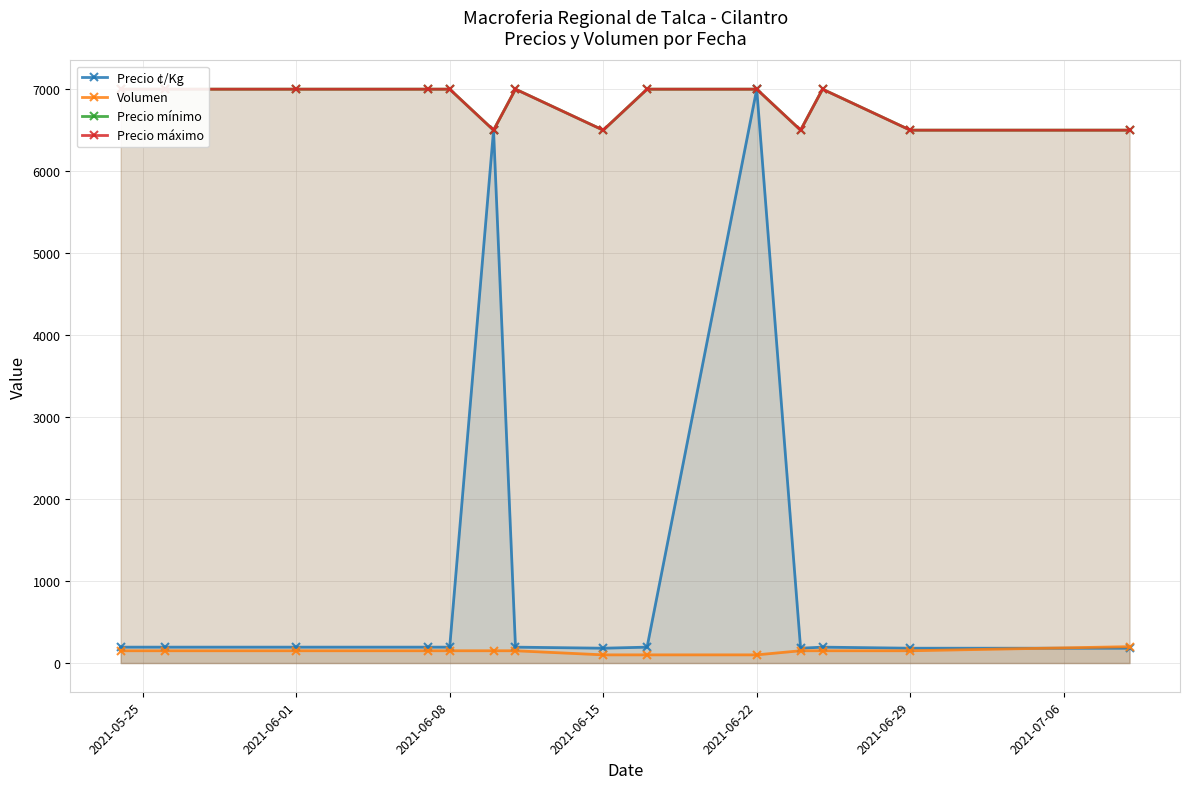

What is the highest value of the Precio ¢/Kg series?

7000